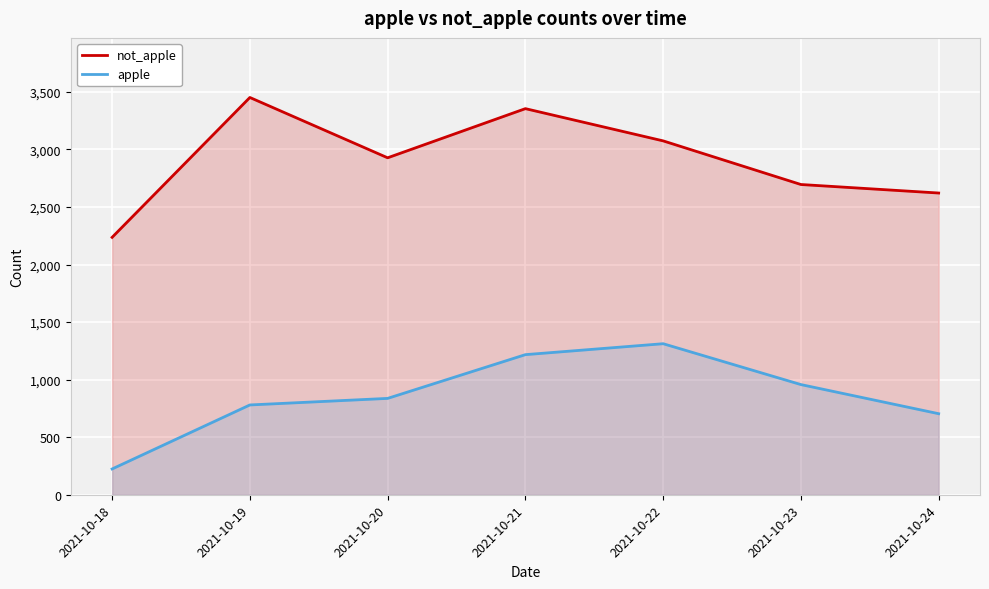

Which series has the largest range (max minus min)?

not_apple